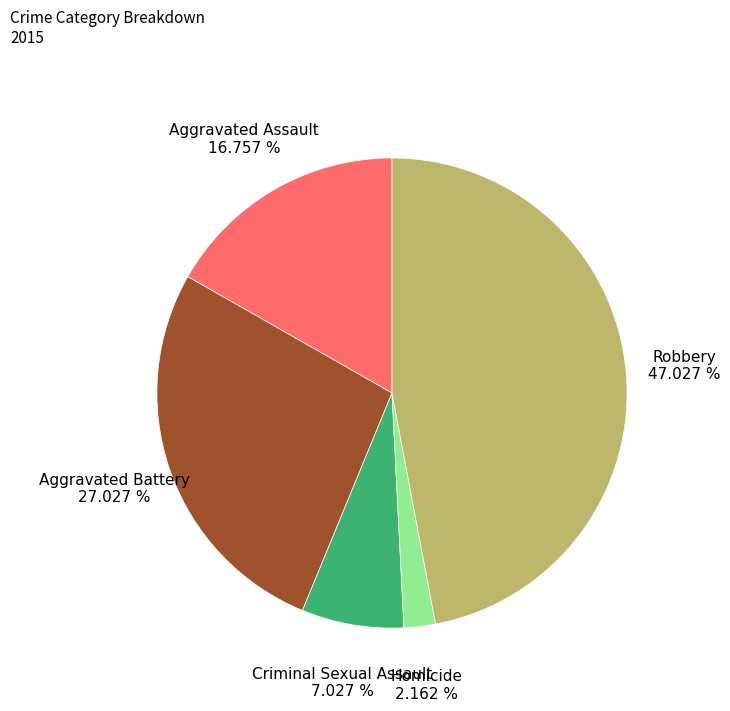

Is there any slice that represents more than half of the pie?

No